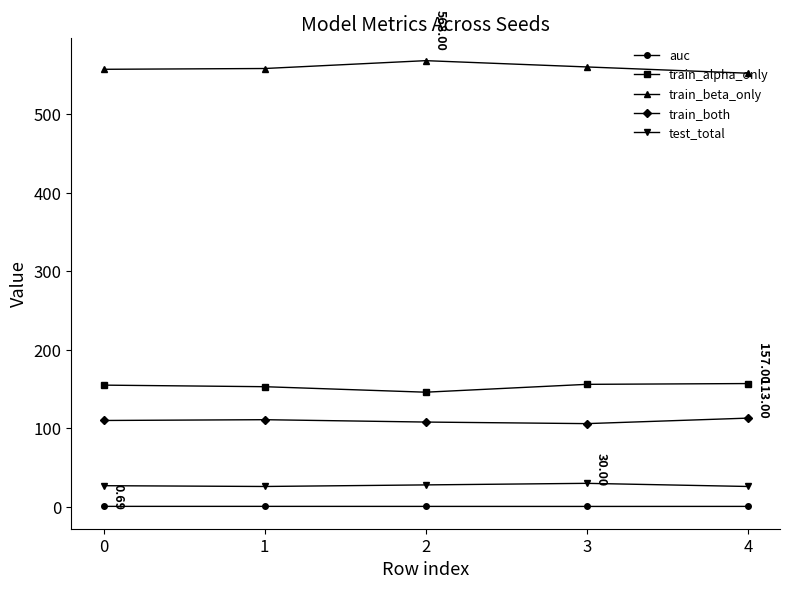

Which series has the largest total across all categories?

train_beta_only